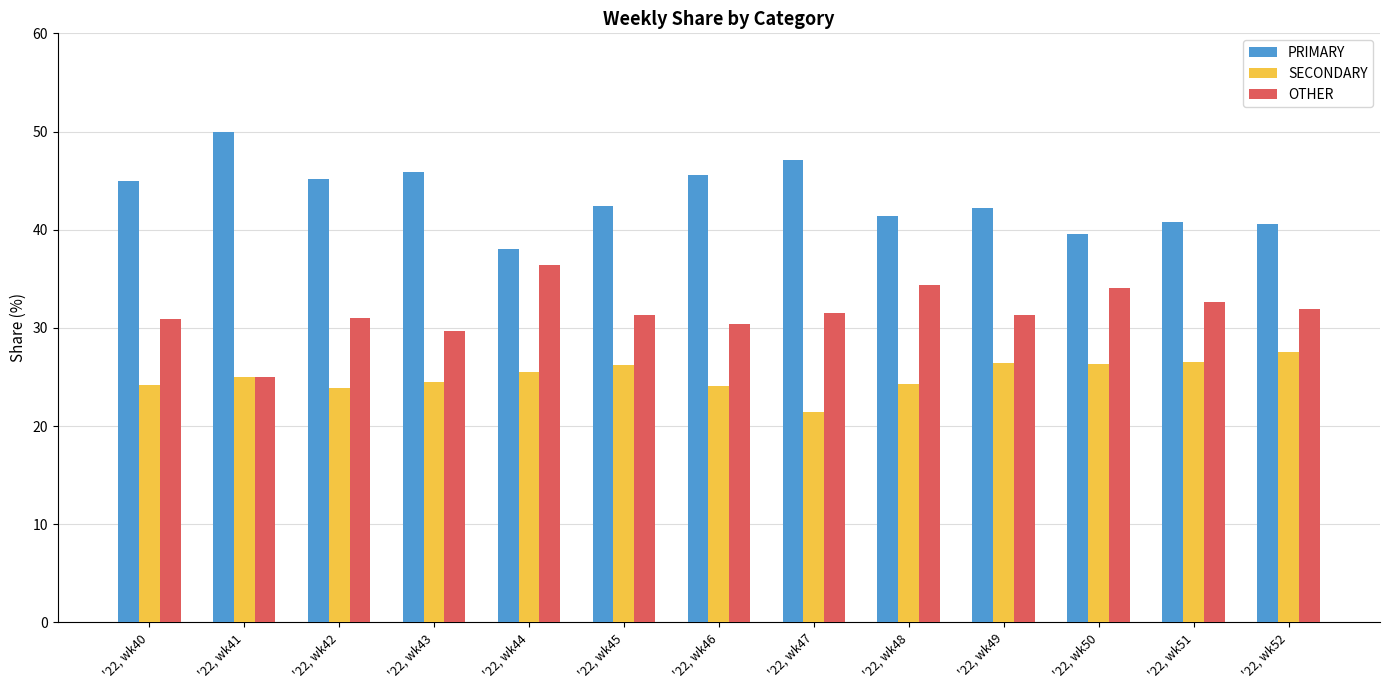

What is the average value of the PRIMARY series?

43.4